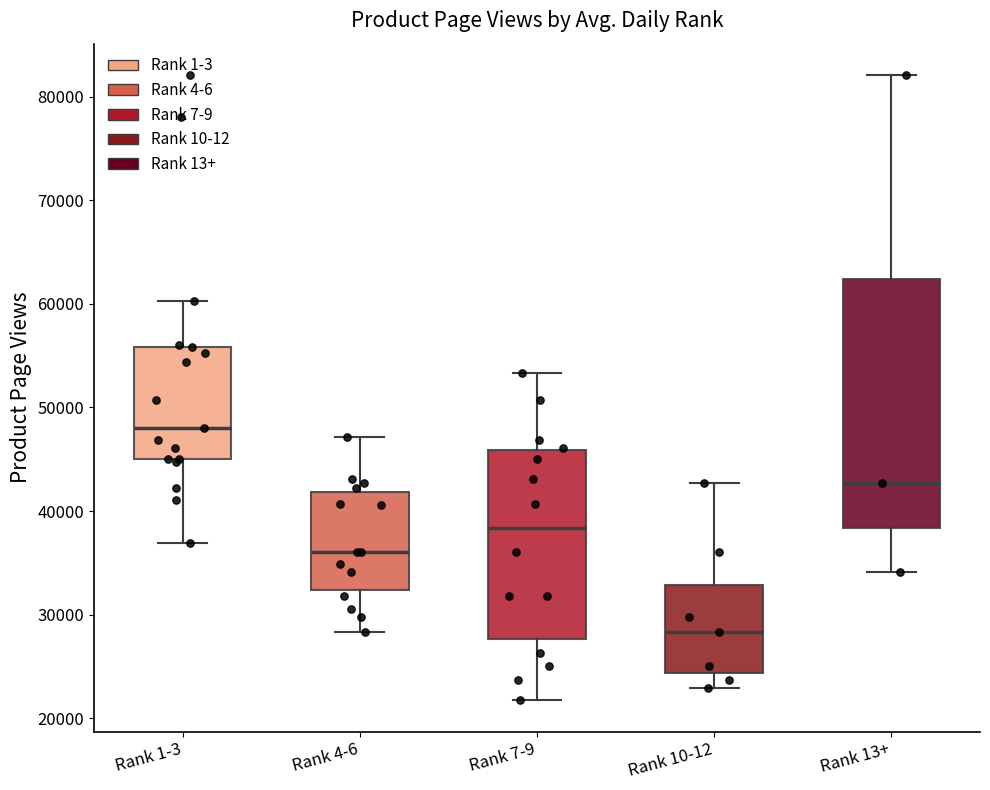

Where does the median line of the box for Rank 7-9 sit on the y-axis? The values are not printed on the chart, so give them approximately, as read against the axis.

38000